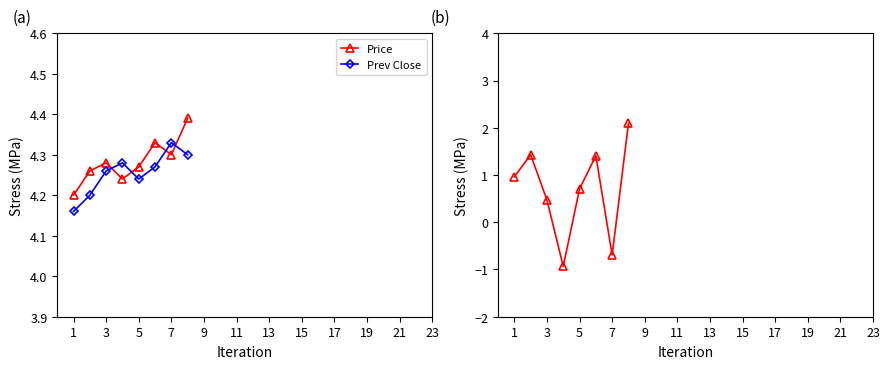

How many times do Price and Prev Close cross each other?

4